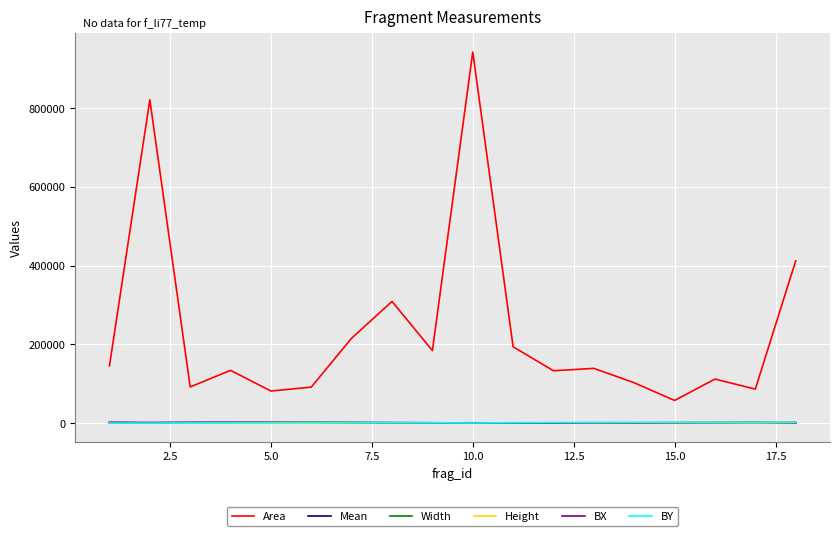

Which series has the largest total across all categories?

Area